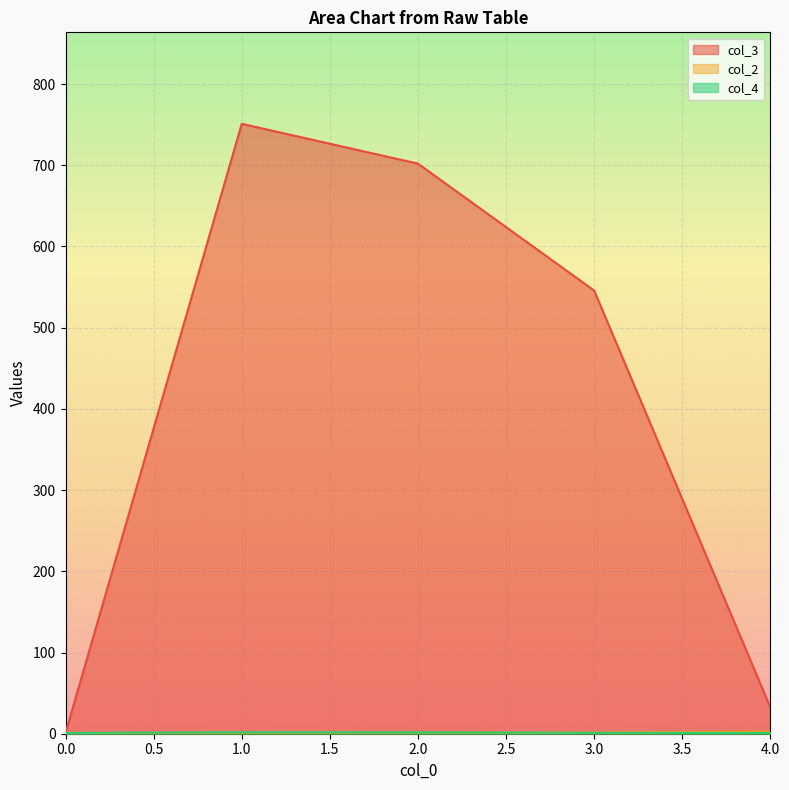

Which series has the widest spread of values?

col_3